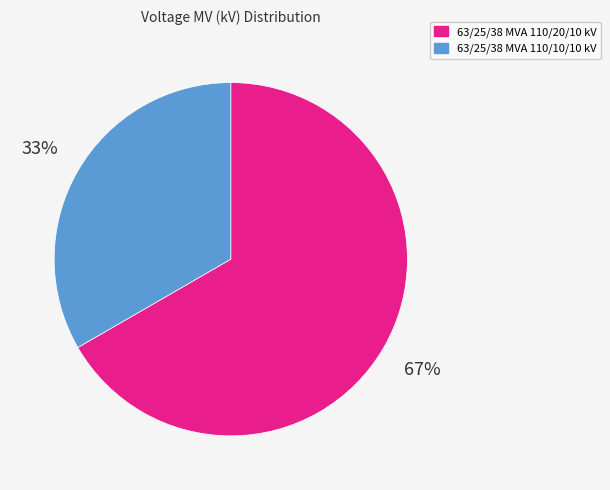

Is it true that 63/25/38 MVA 110/20/10 kV is 78% of the pie?

False